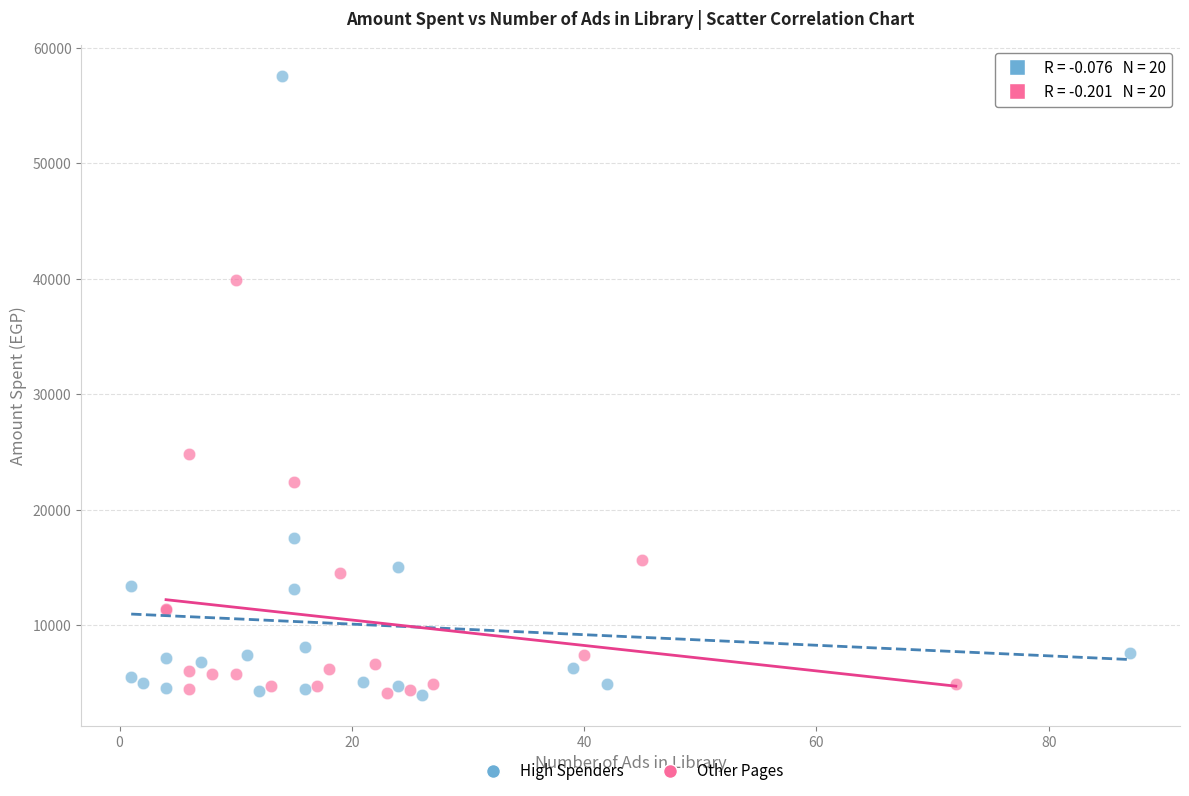

Which series reaches the maximum Y coordinate?

High Spenders